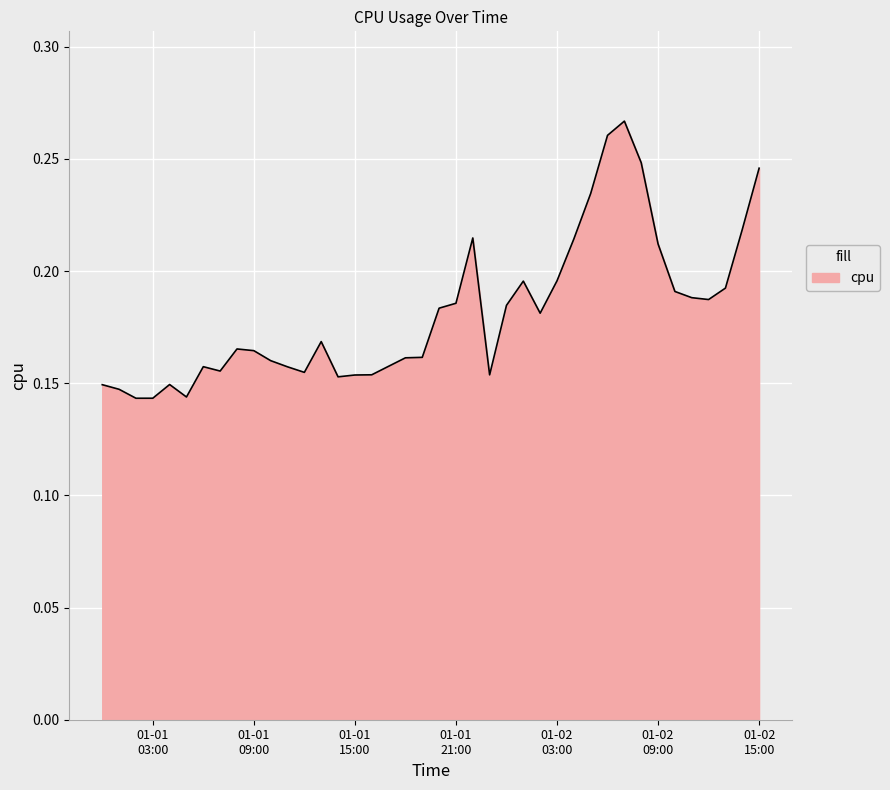

Does the chart display data point markers on the line(s)?

No